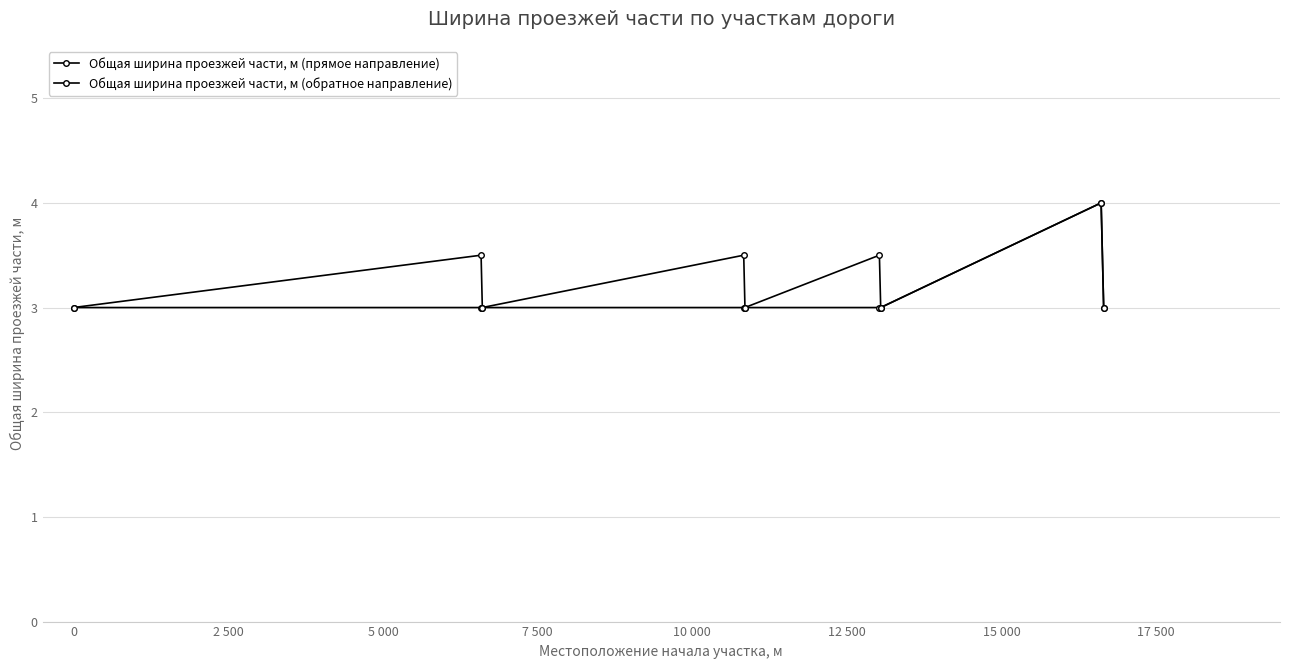

How many lines are shown in the chart?

2